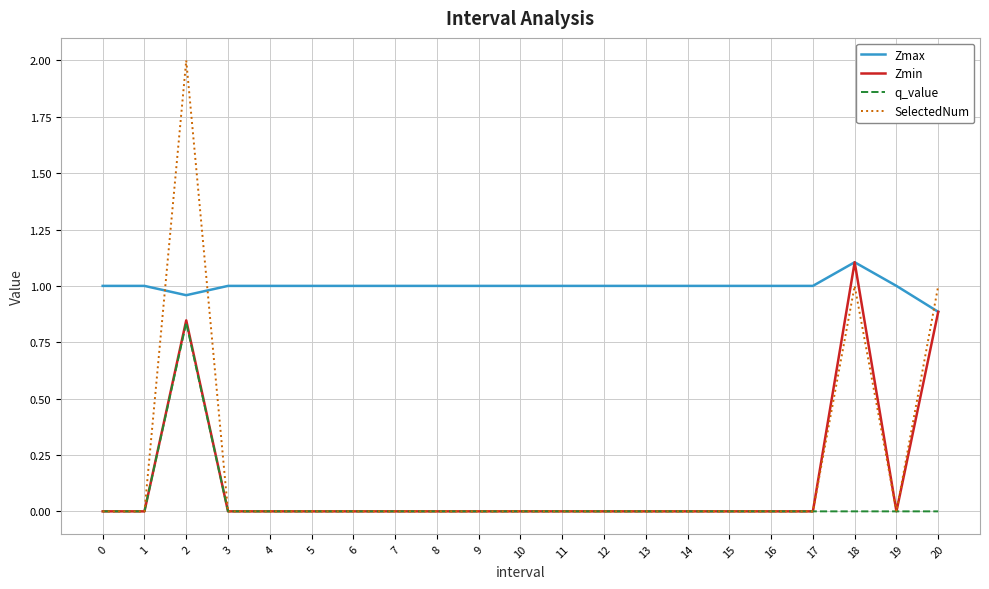

Does the chart have visible grid lines?

Yes